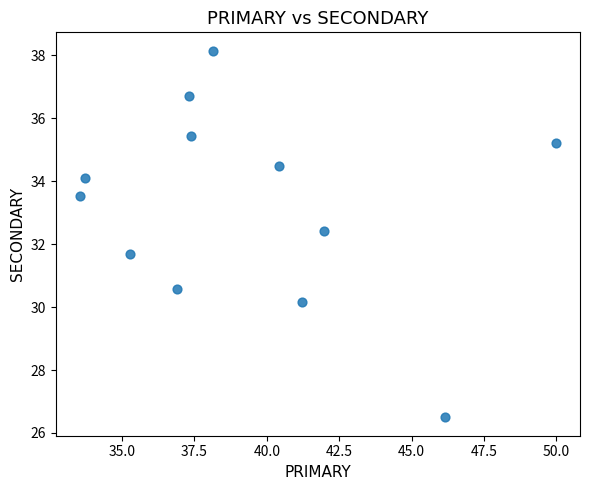

What is the range of Y values (max minus min)?

11.6